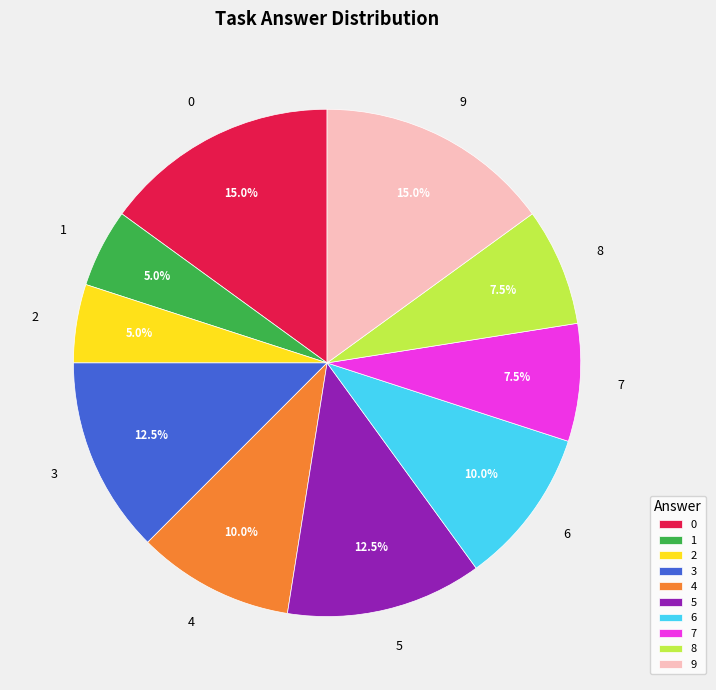

Count the number of slices in the pie.

10